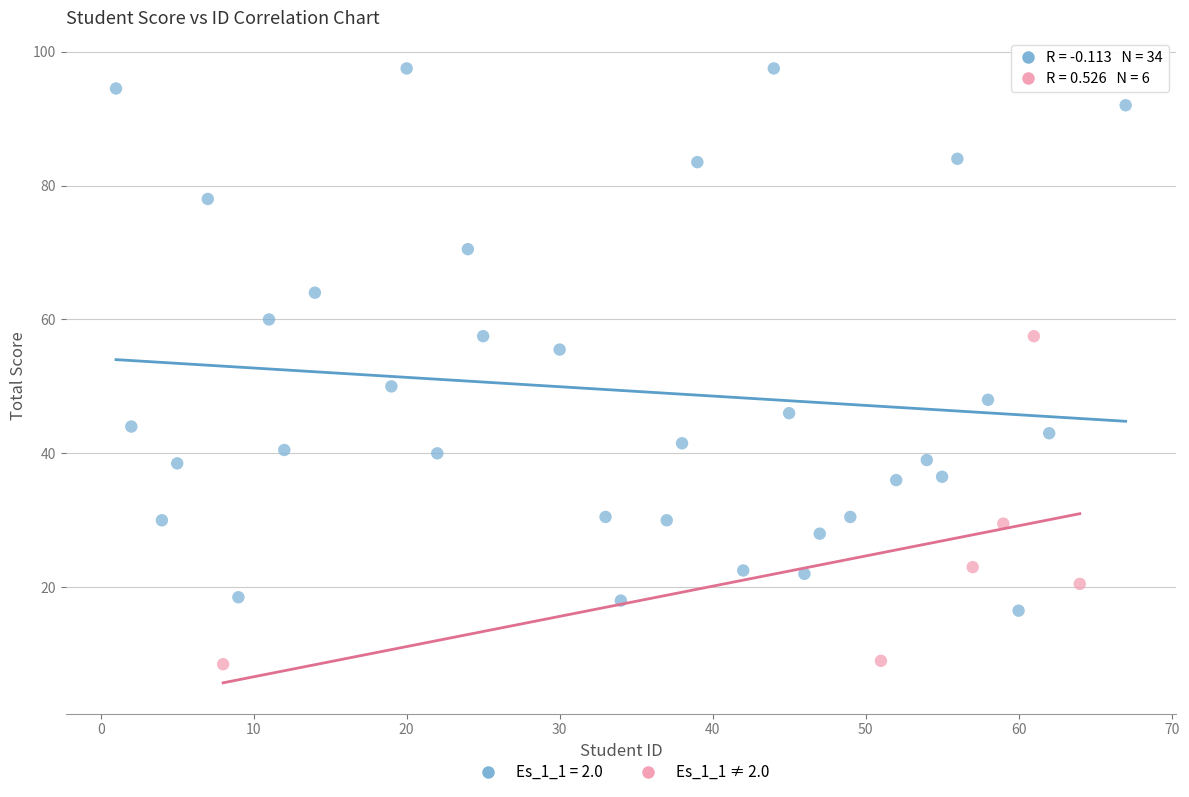

Which series reaches the minimum Y coordinate?

Es_1_1 ≠ 2.0